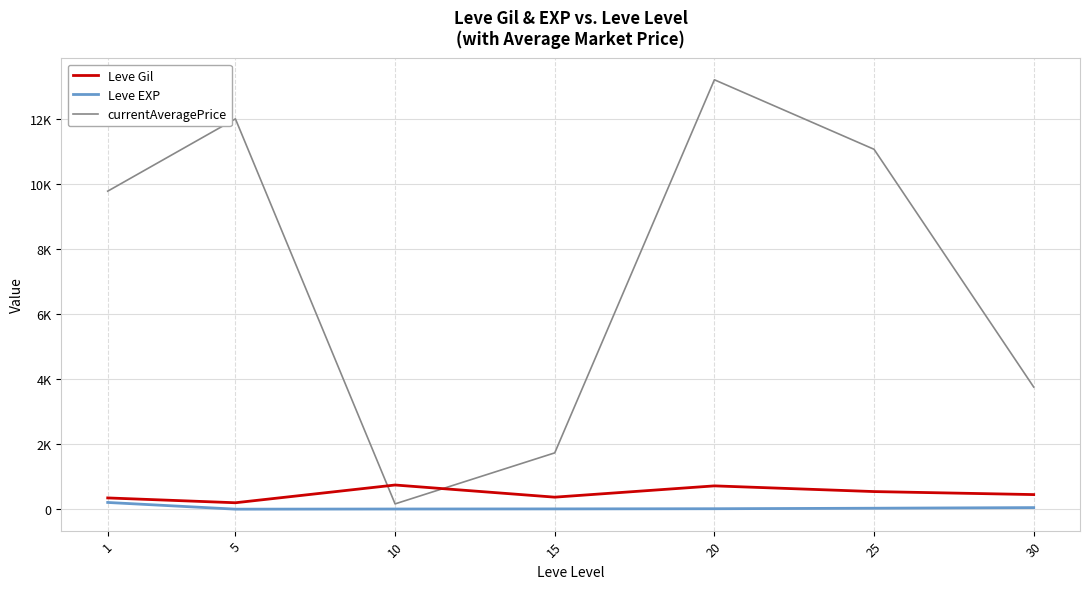

What is the spread (max minus min) of values at 5?

11984.8